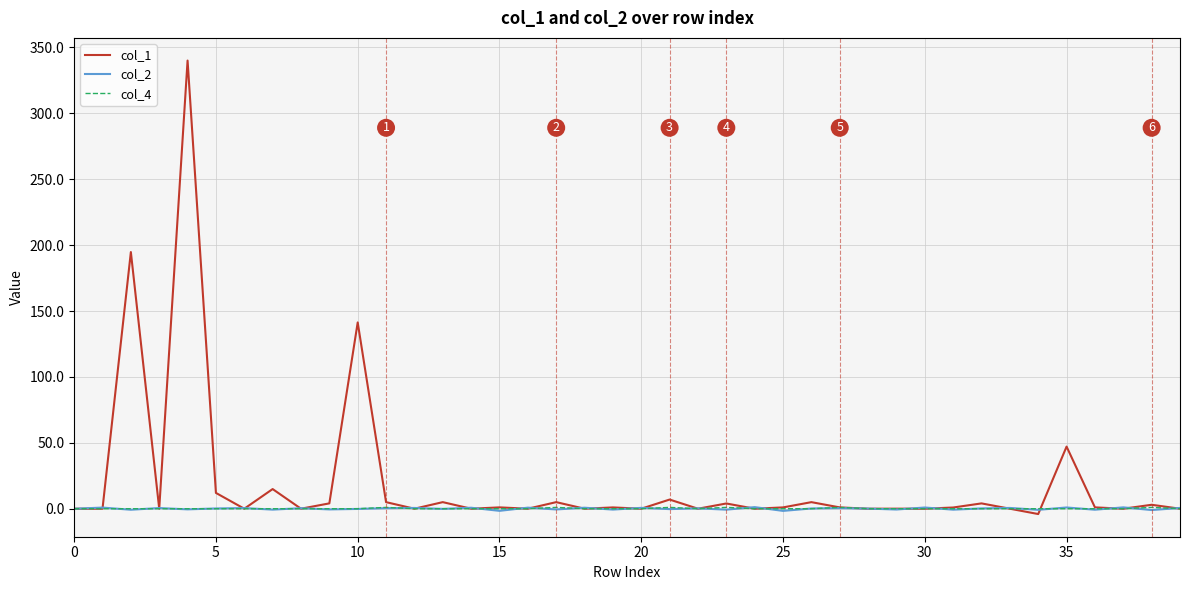

What is the maximum value shown in the chart?

340.0